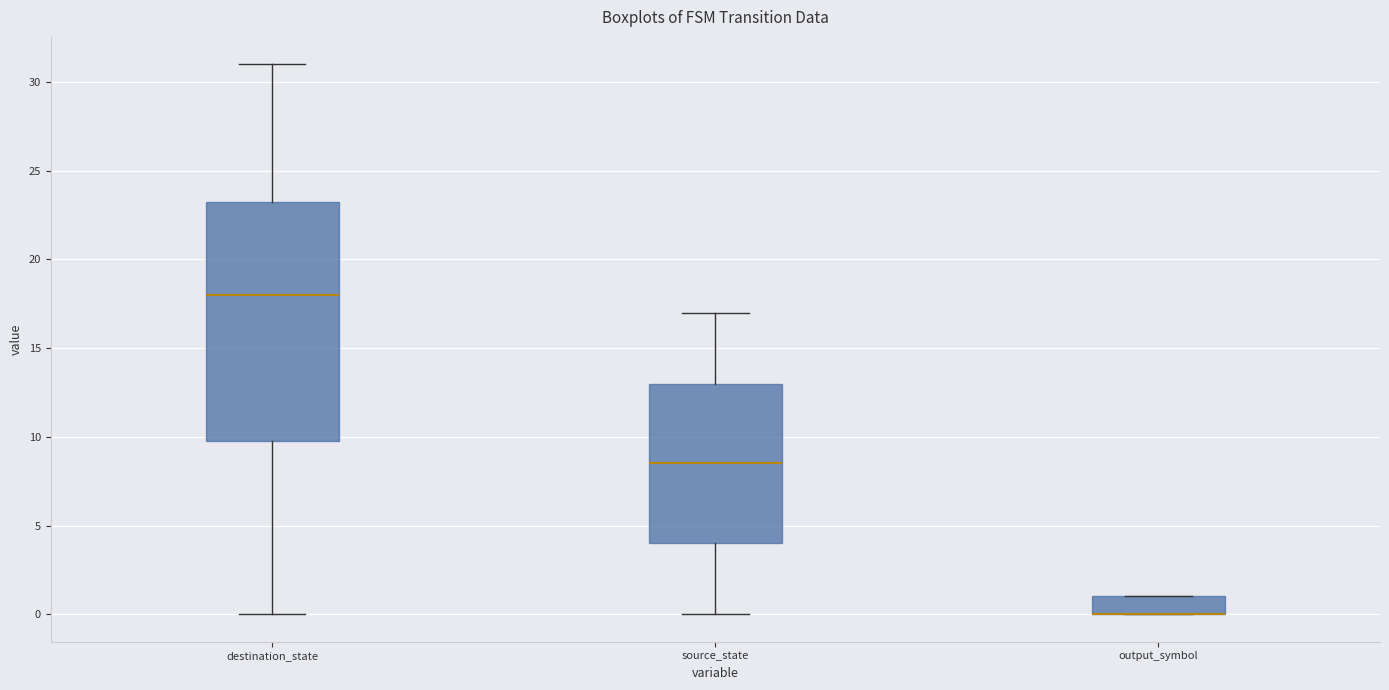

Reading left to right, transcribe this box plot: for each box, give where its median line is, the range the box spans, and where its two whiskers end, as read against the y-axis. The values are not printed on the chart, so give them approximately, as read against the axis.

destination_state: median 18.0, box 10.0 to 23.5, whiskers 0.0 to 31.0
source_state: median 8.5, box 4.0 to 13.0, whiskers 0.0 to 17.0
output_symbol: median 0.0 (drawn on the box's lower edge), box 0.0 to 1.0, whiskers 0.0 to 1.0